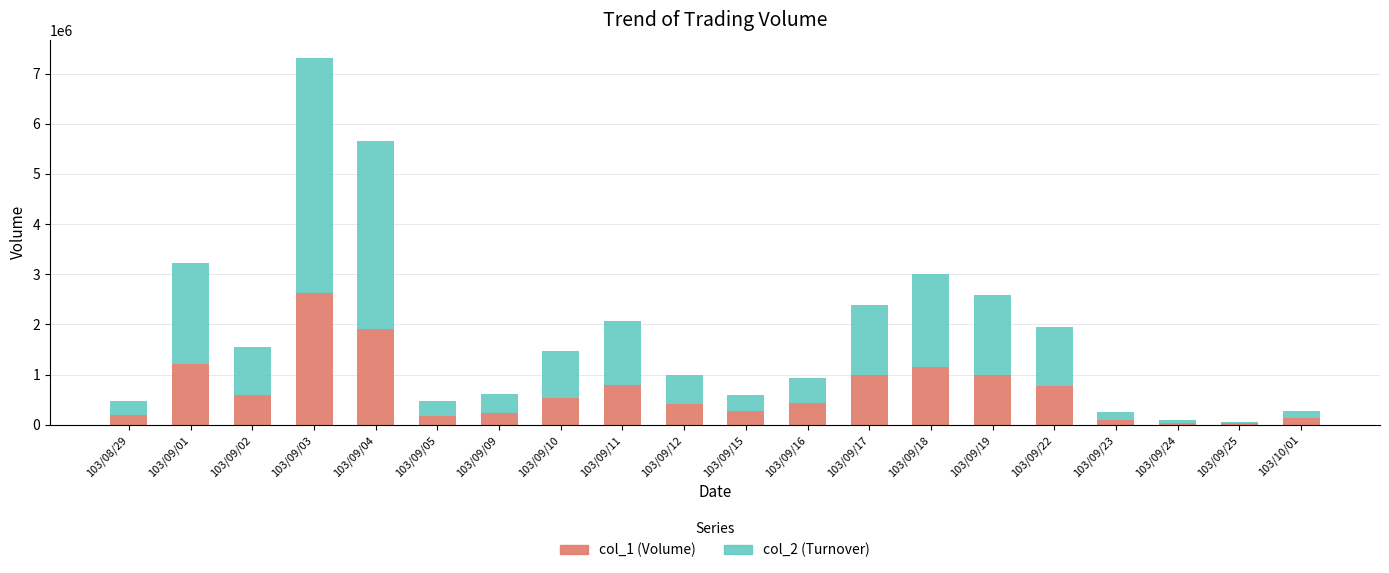

What is the value of the col_1 (Volume) bar at the 7th from the left?

228000